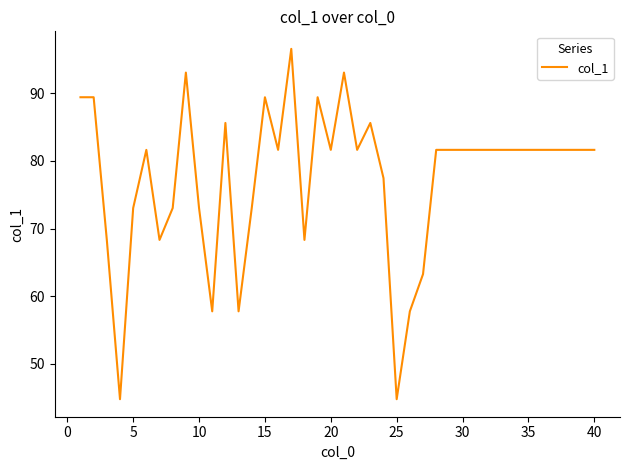

What is the smallest value displayed?

44.7